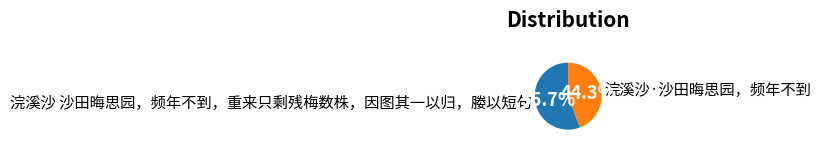

The 浣溪沙·沙田晦思园，频年不到 slice represents 44% of the pie. True or false?

True